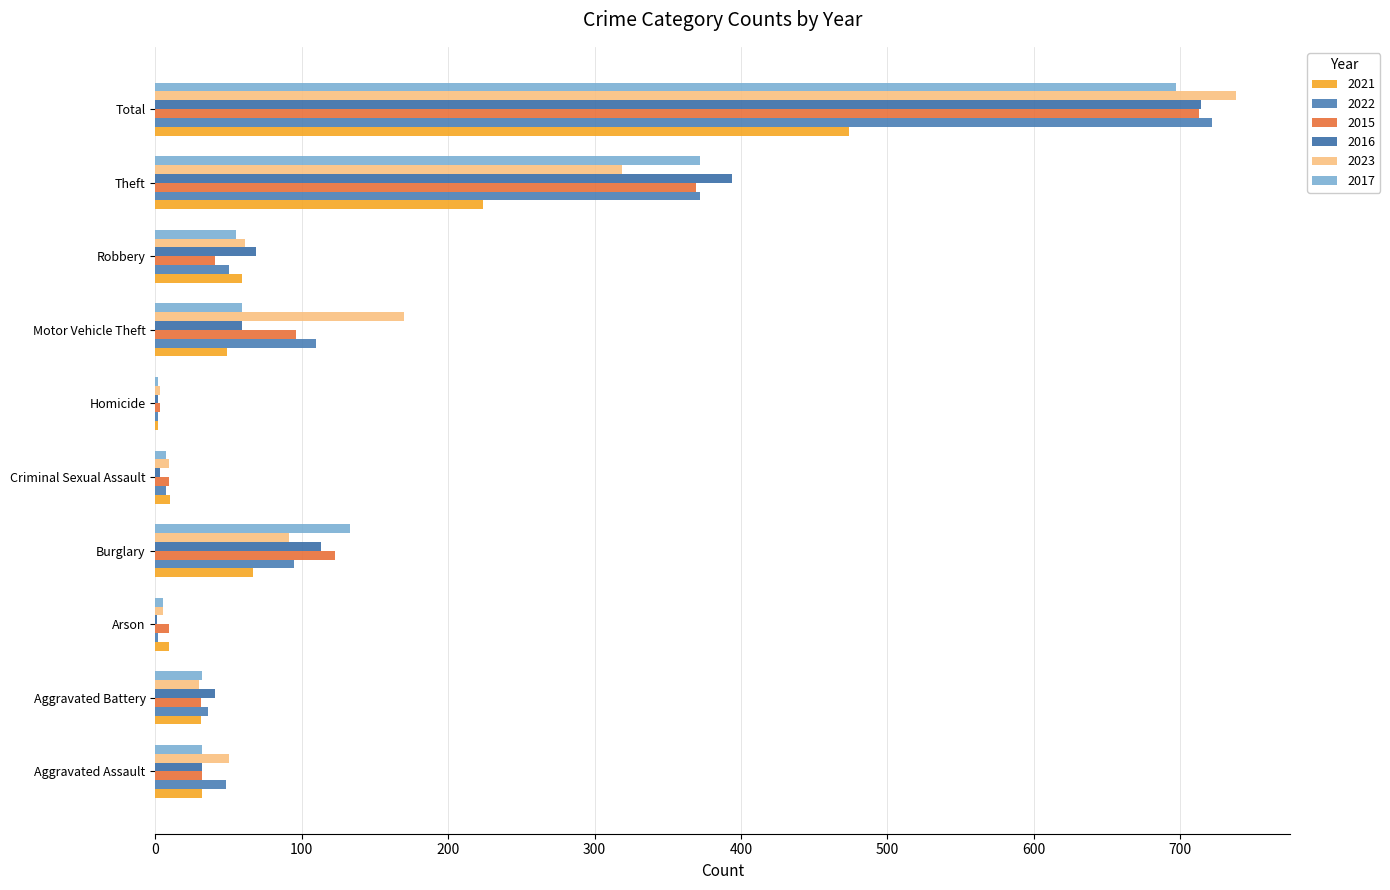

Rank the categories by 2023 value from highest to lowest.

Total, Theft, Motor Vehicle Theft, Burglary, Robbery, Aggravated Assault, Aggravated Battery, Criminal Sexual Assault, Arson, Homicide